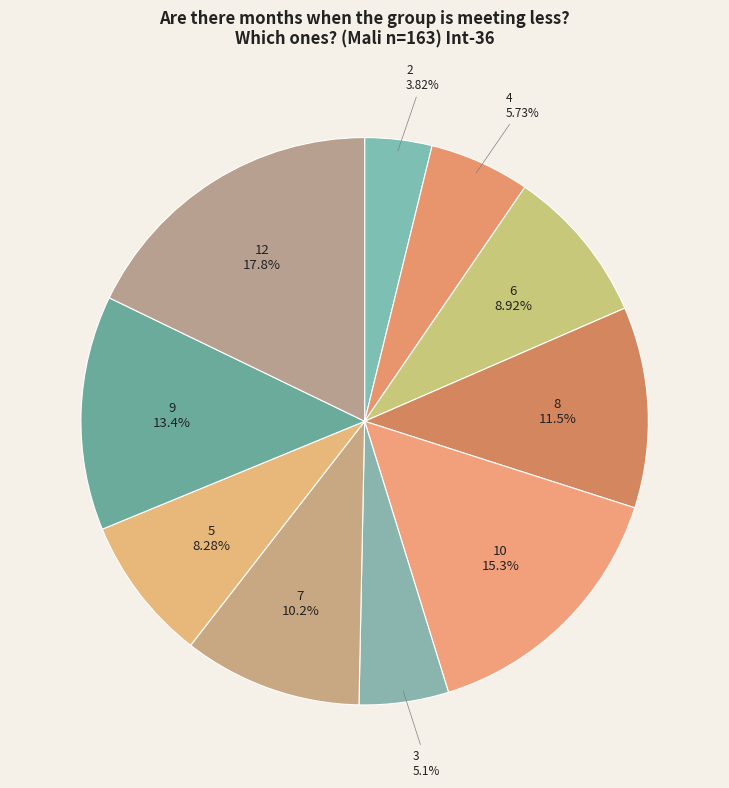

To the nearest percent, what is the average slice percentage?

10%